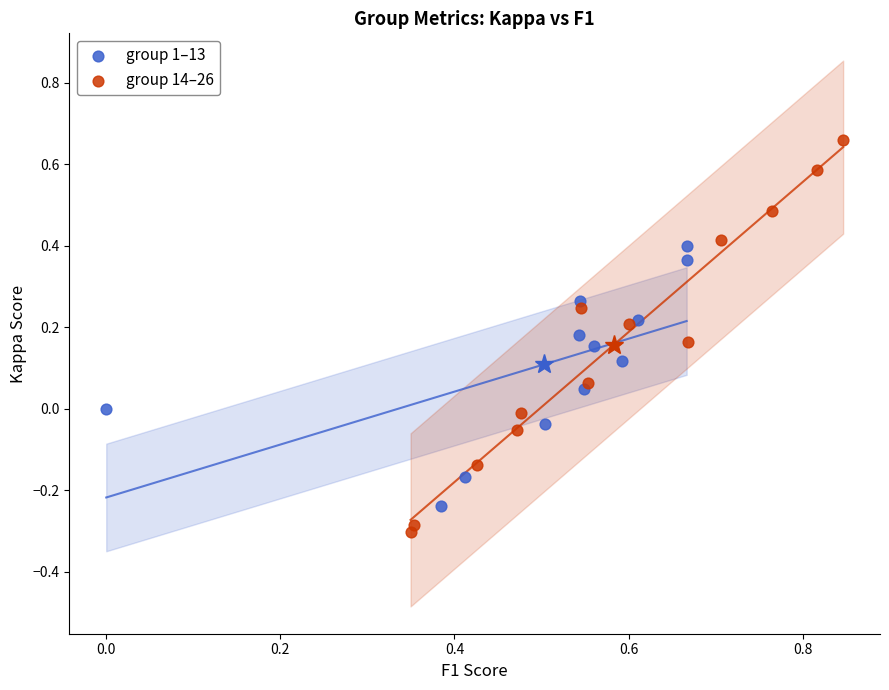

Which series reaches the minimum Y coordinate?

group 14–26